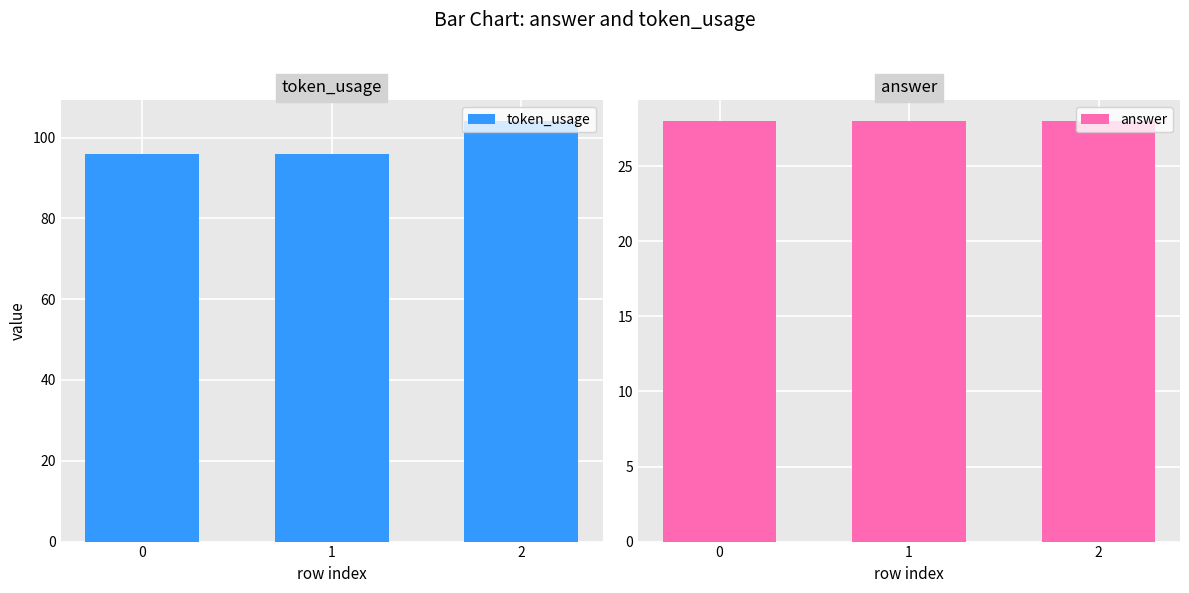

List the labels in order of answer value, largest first.

0, 1, 2